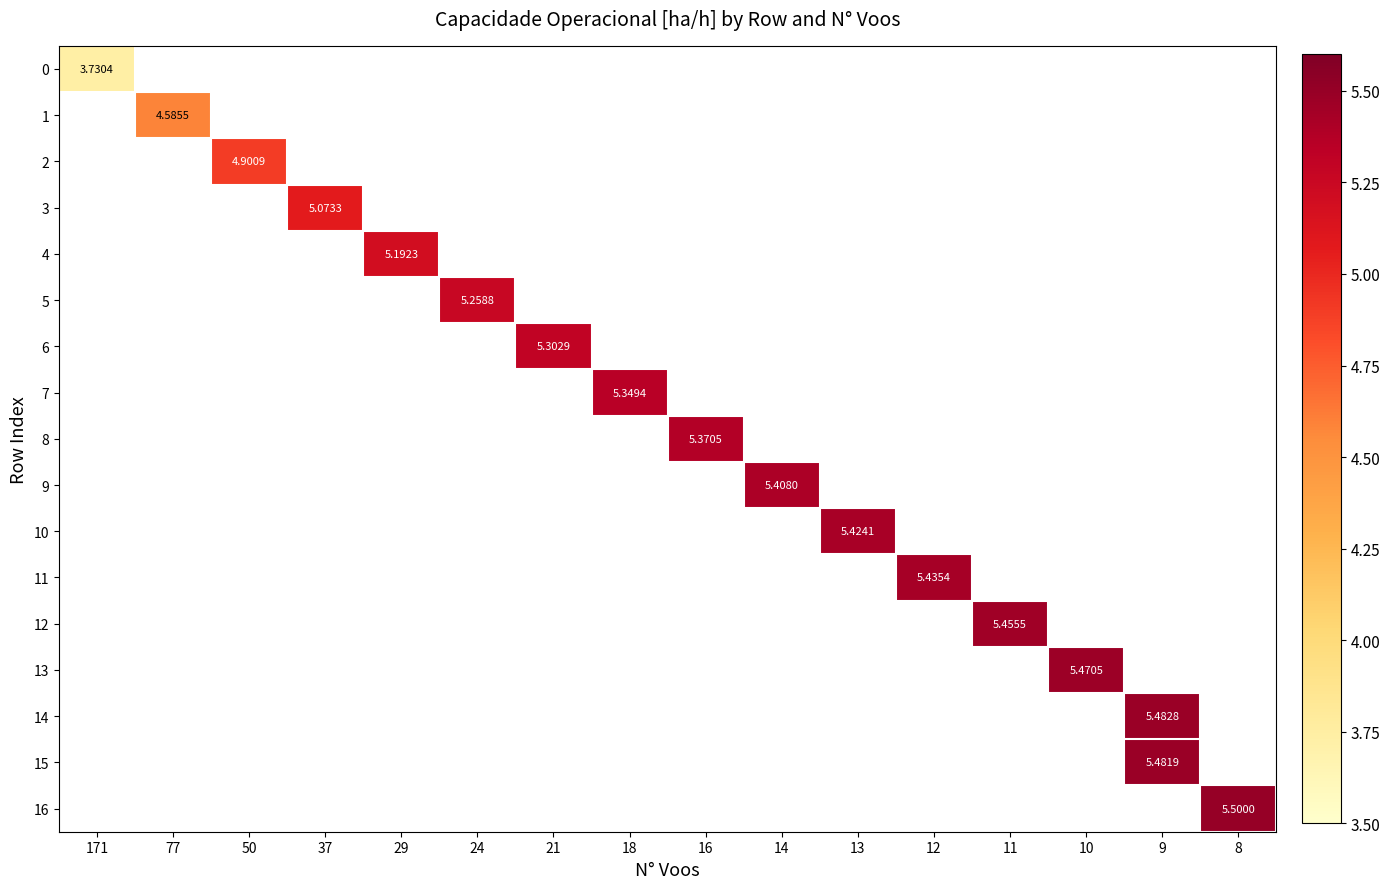

Between 24 and 8, which is larger?

8